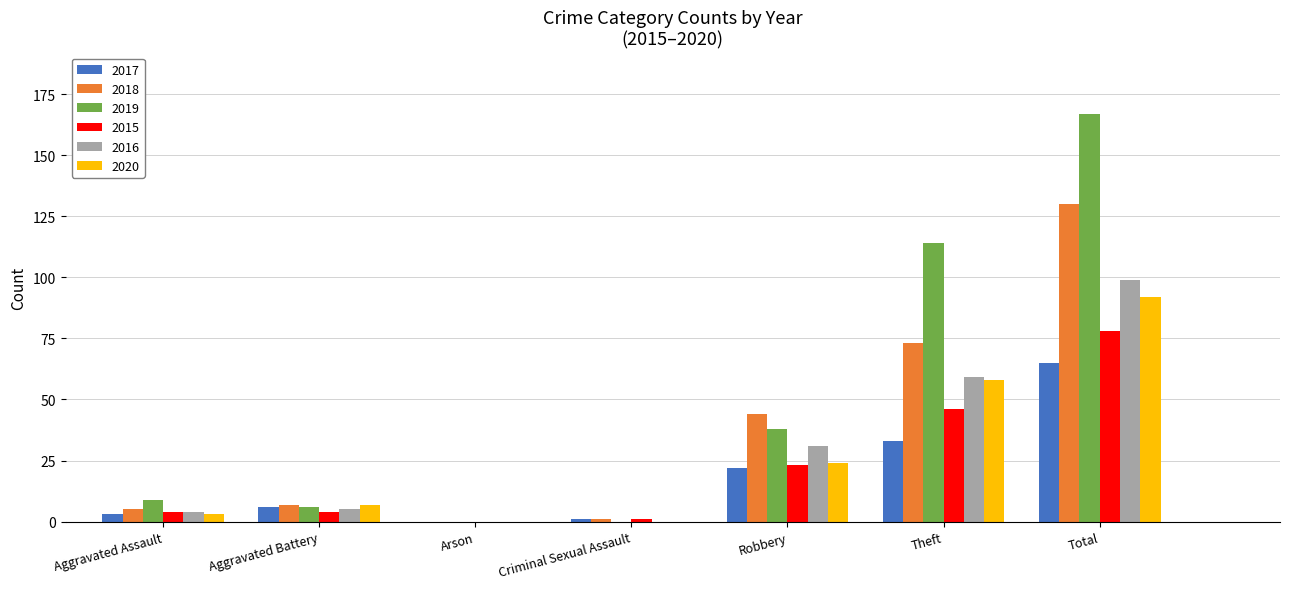

True or false: 2015 has a value of 36 at Total.

False